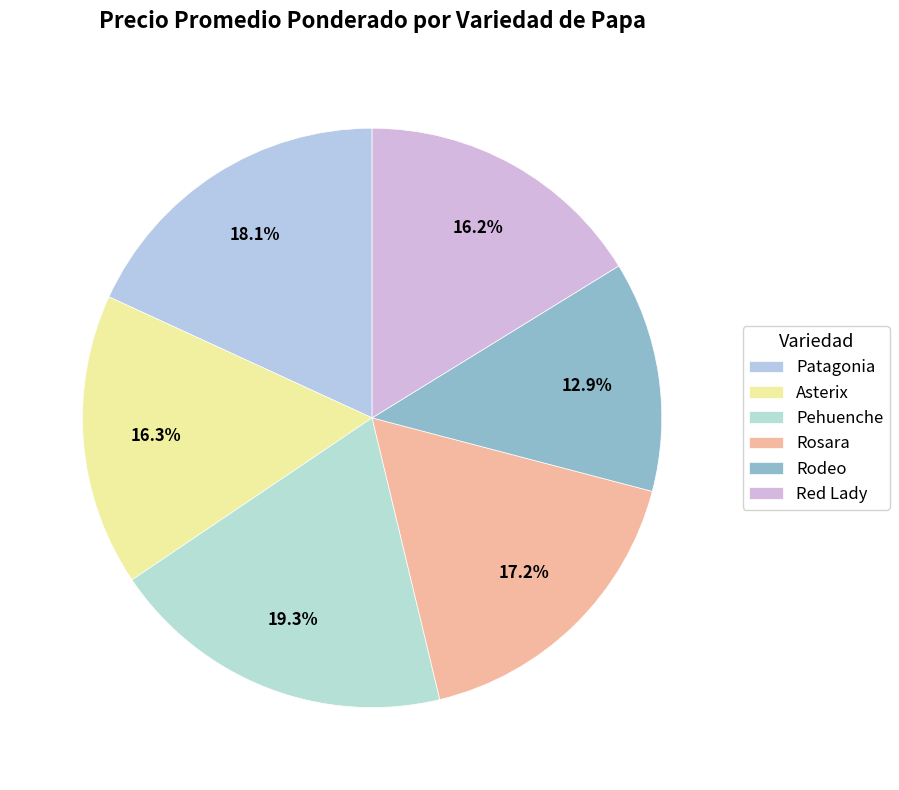

To the nearest percent, what portion does Rosara represent?

17%